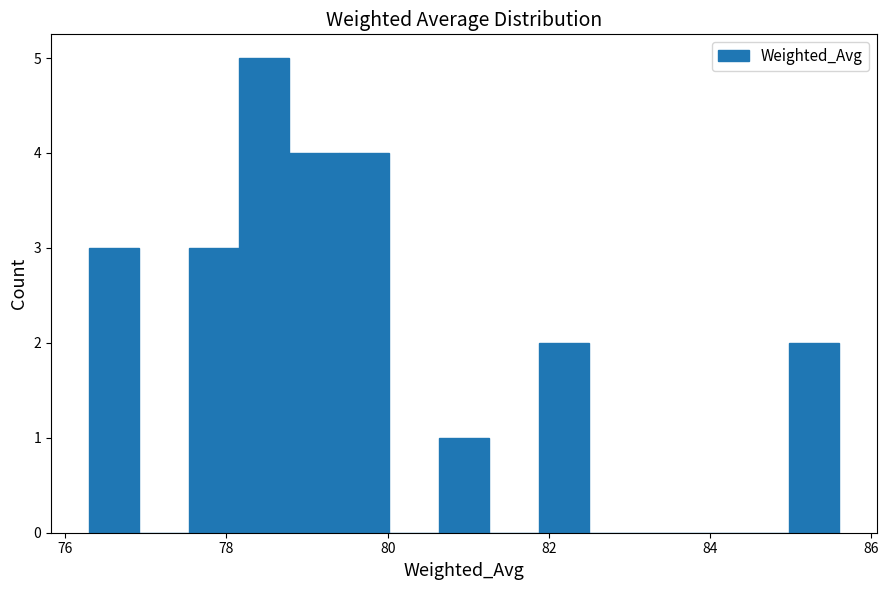

Read against the x-axis, roughly where is the centre of the tallest bar?

78.4